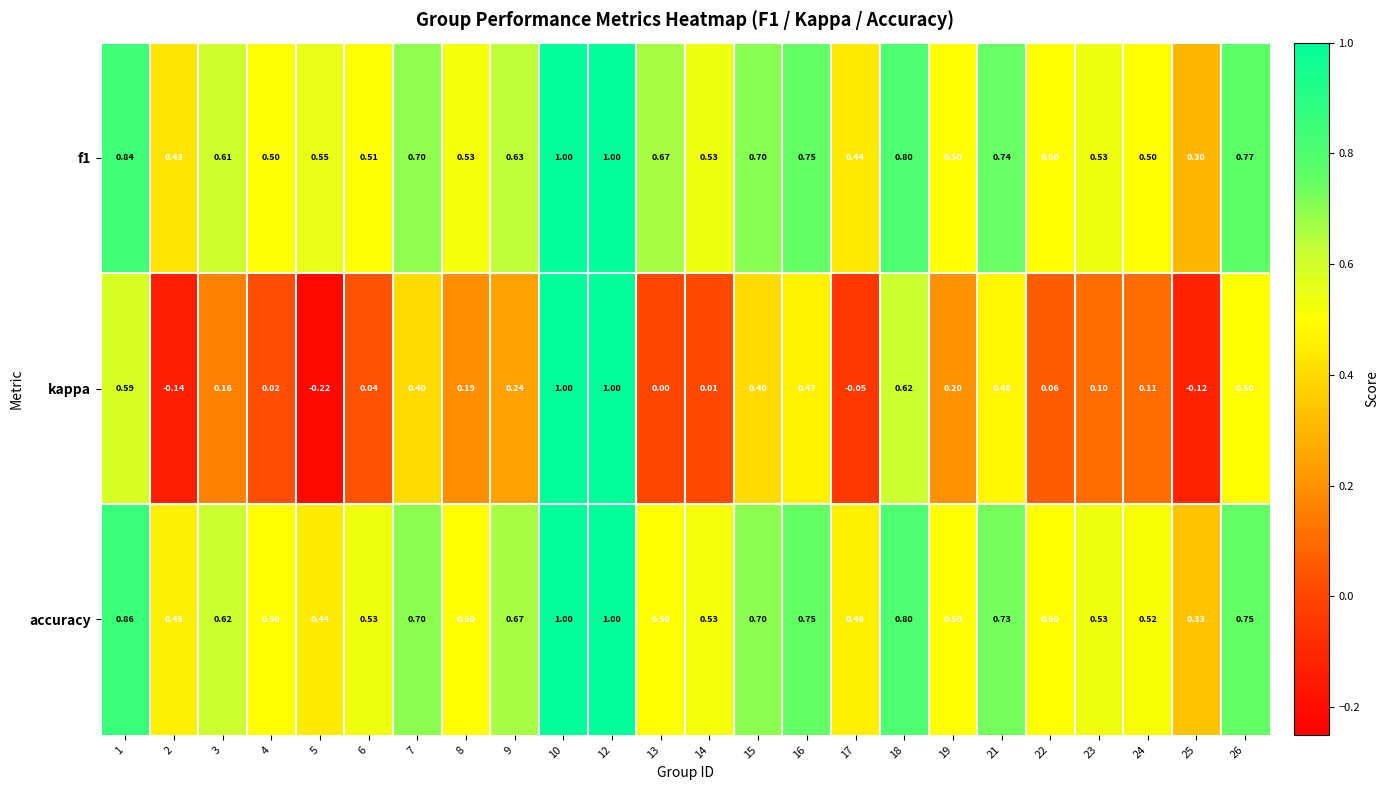

How many categories are shown in the chart?

24